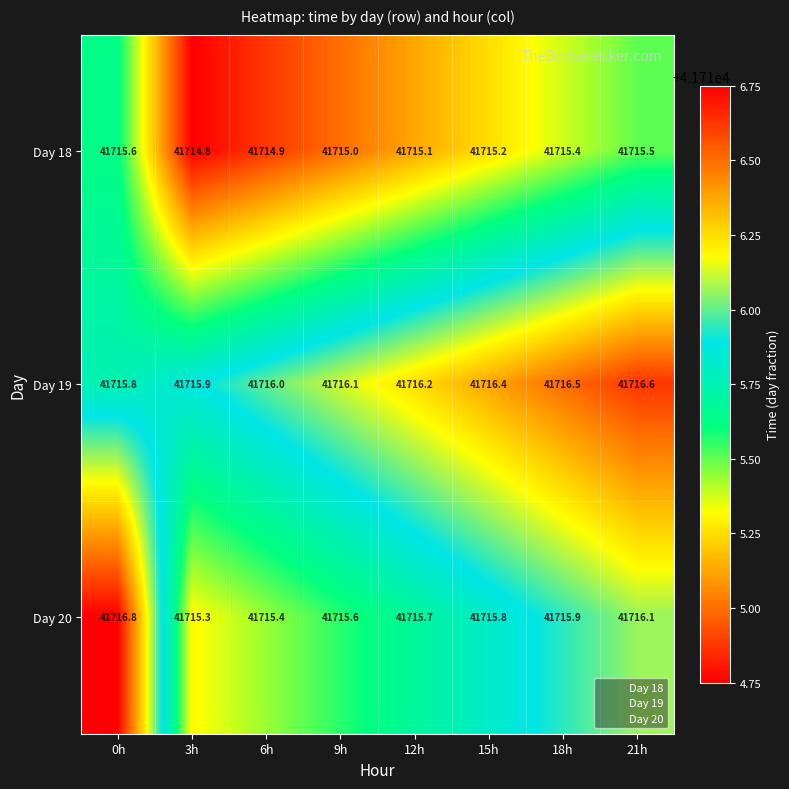

True or false: Day 20 has a value of 73629.3 at 3h.

False